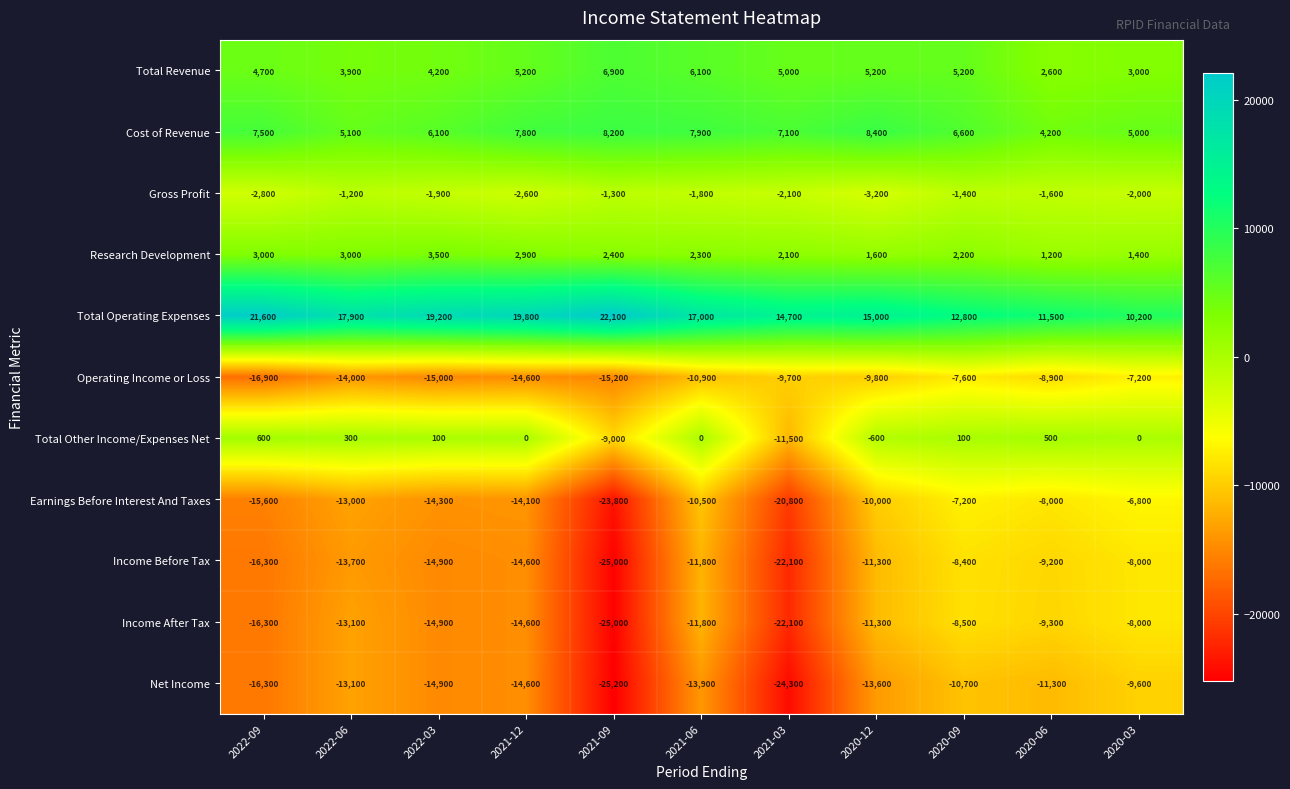

Read the Total Revenue value at 2020-03, to the nearest 10.

3000